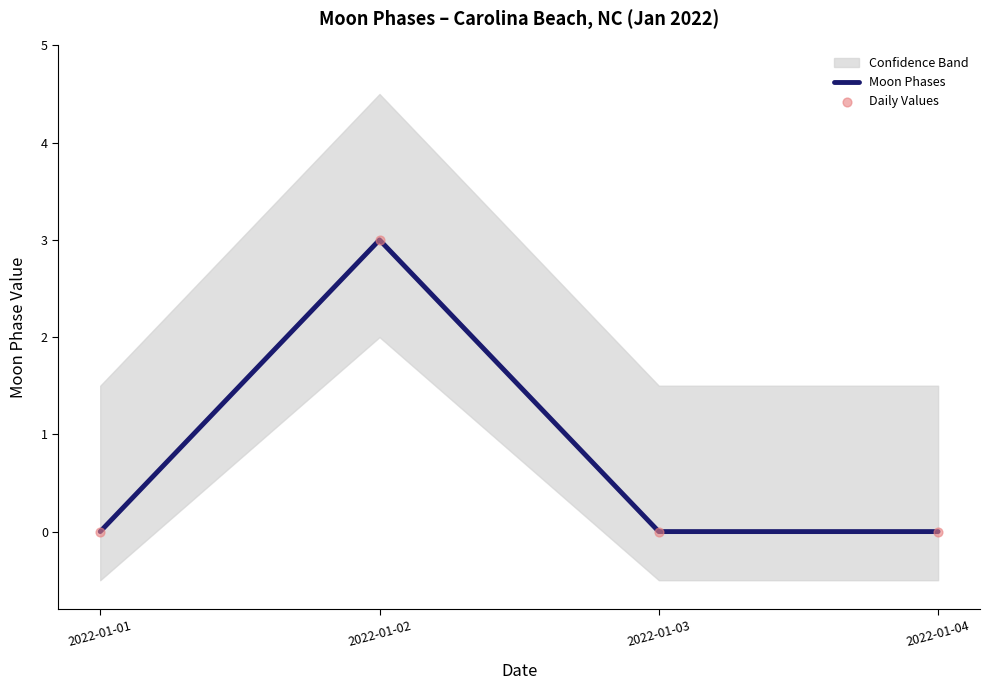

Which series reaches the minimum Y coordinate?

Moon Phases